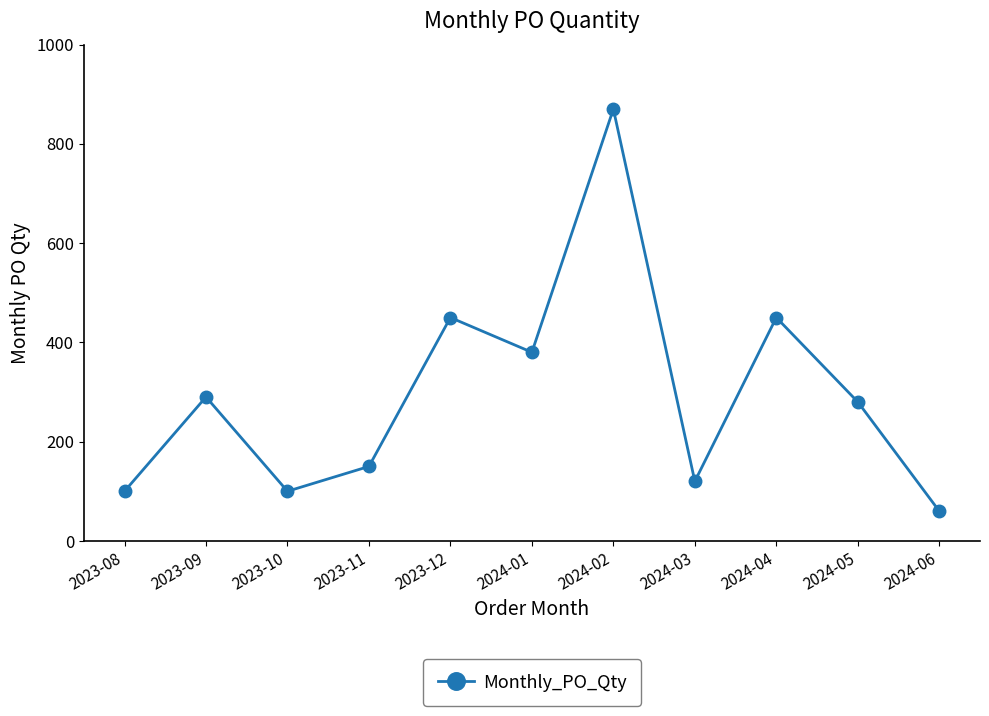

What is the label of the 7th point from the left?

2024-02